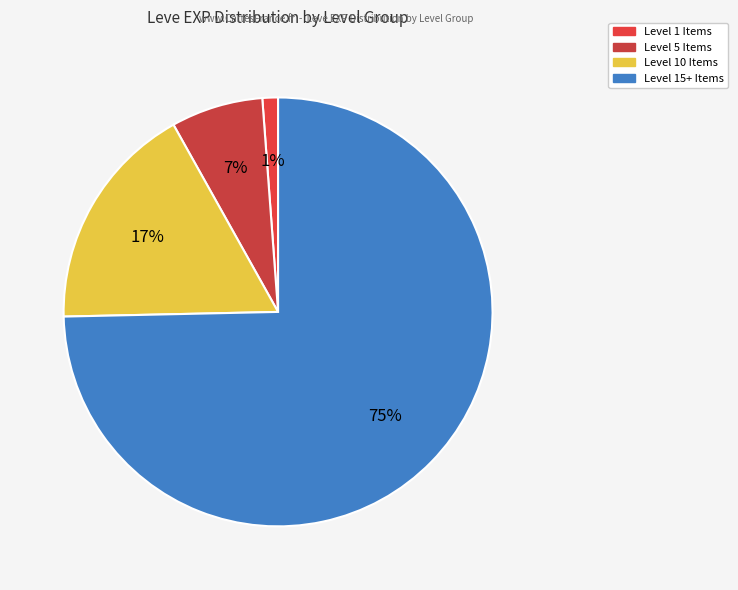

How many slices are in this pie chart?

4